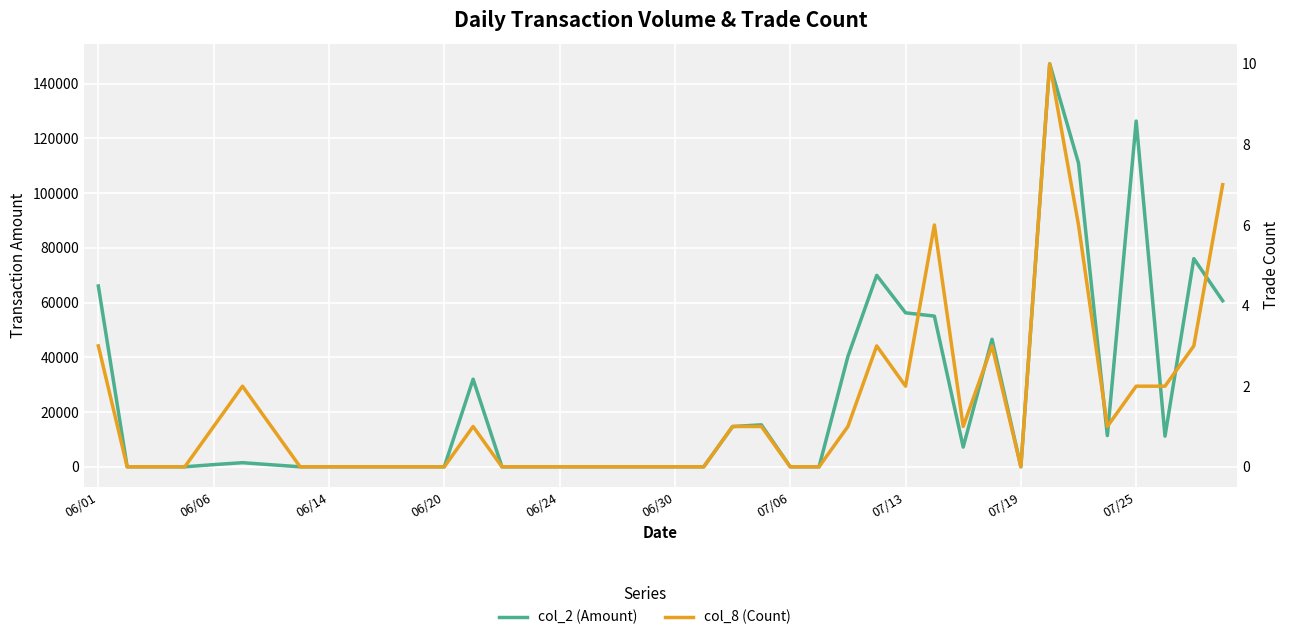

Which series changed the most between 24 and 29?

col_2 (Amount)